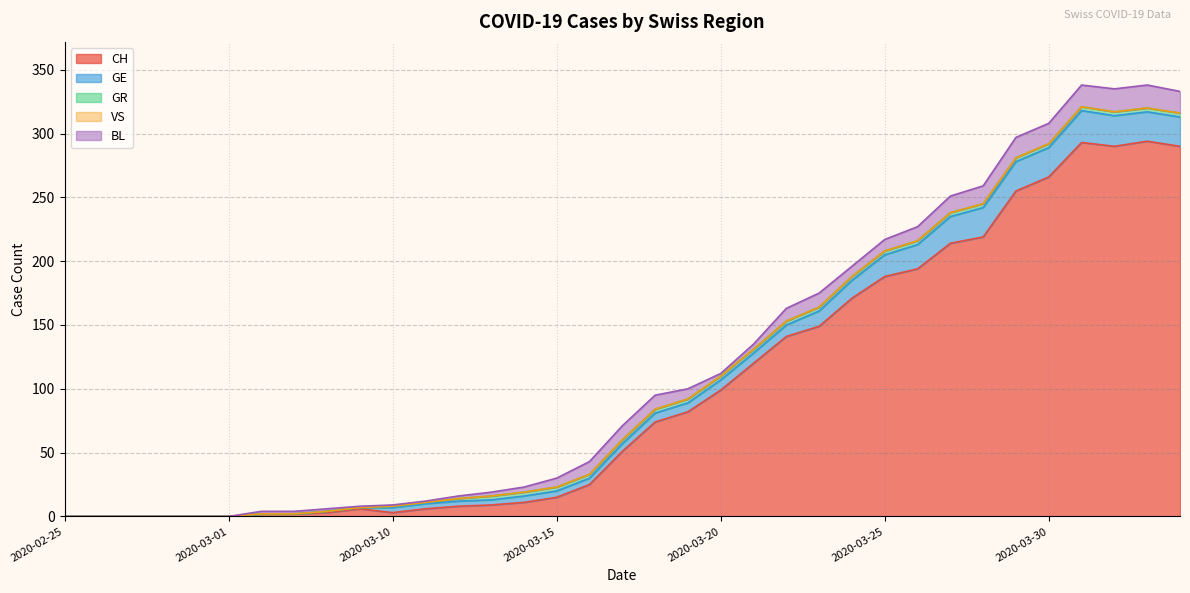

Which label corresponds to the smallest value in the chart?

2020-02-25